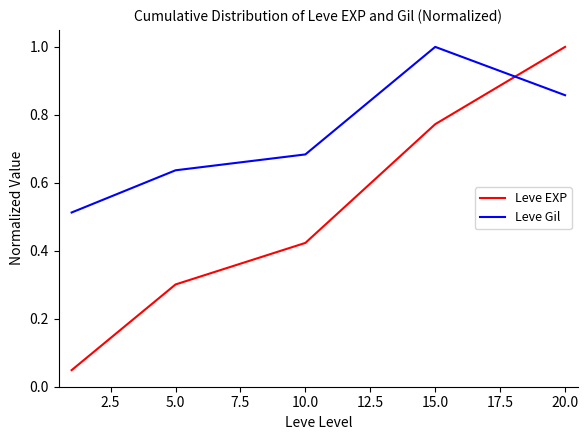

What is the sum of all Leve EXP values?

2.5